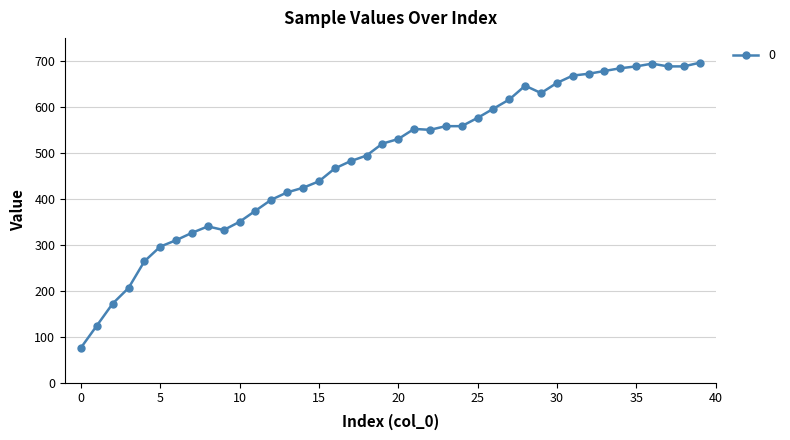

True or false: the data has more than 1 interior local peaks.

True